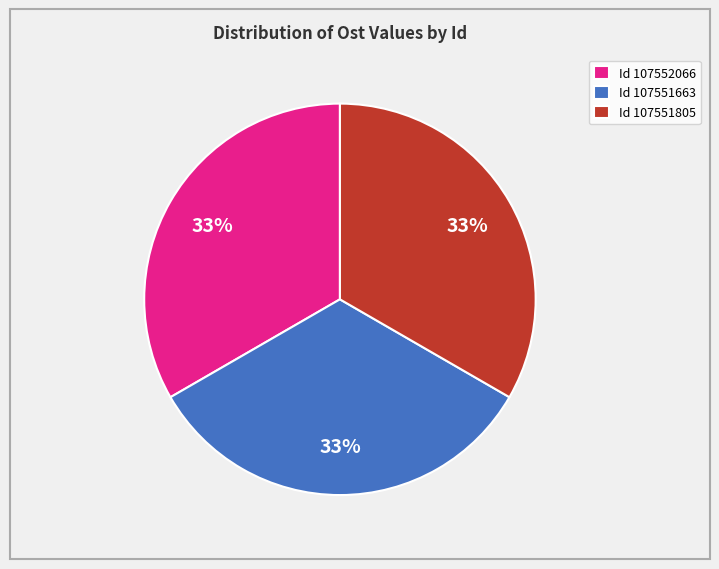

Approximately how many times larger is the value at Id 107551663 compared to Id 107551805?

1.0